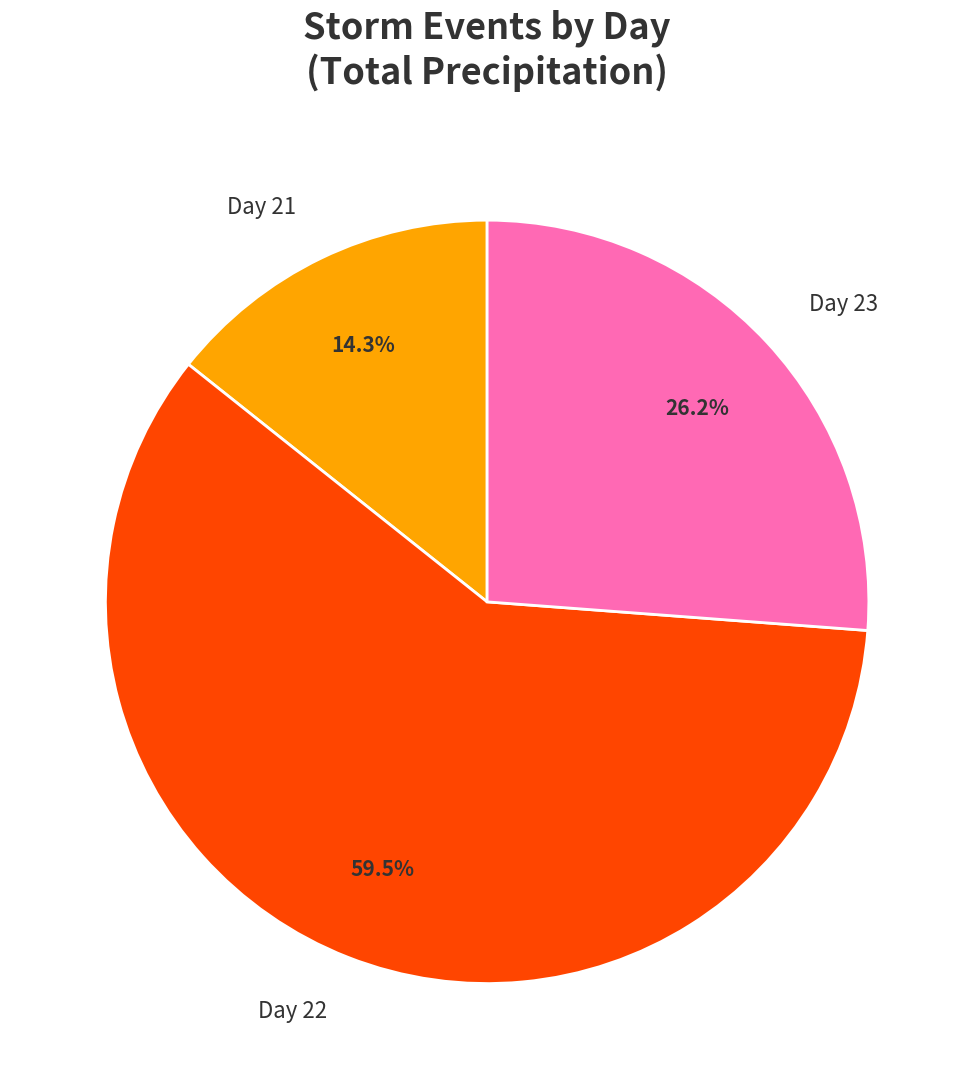

What portion of the pie excludes Day 22?

40.5%